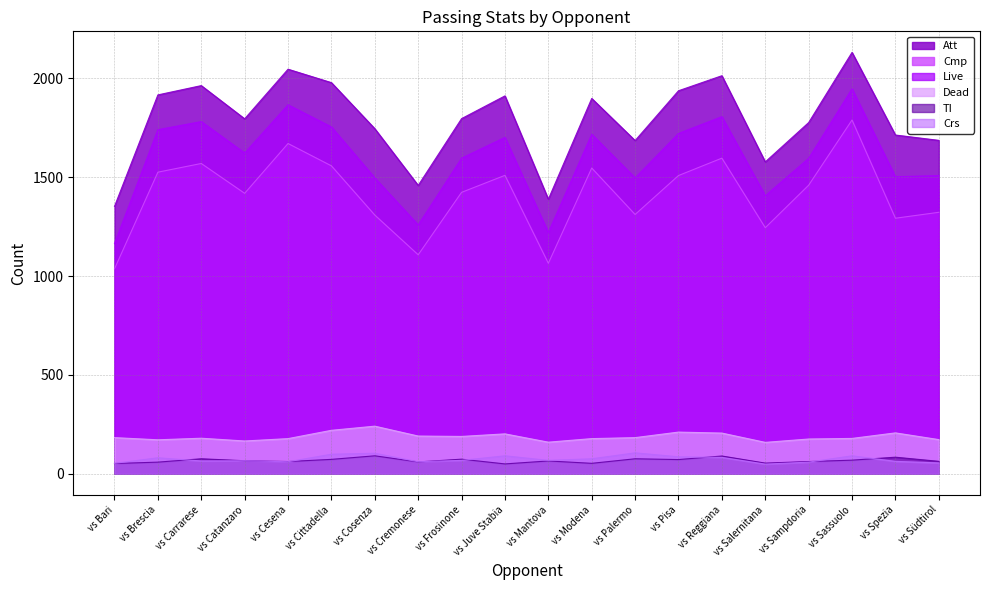

How many lines are shown in the chart?

6